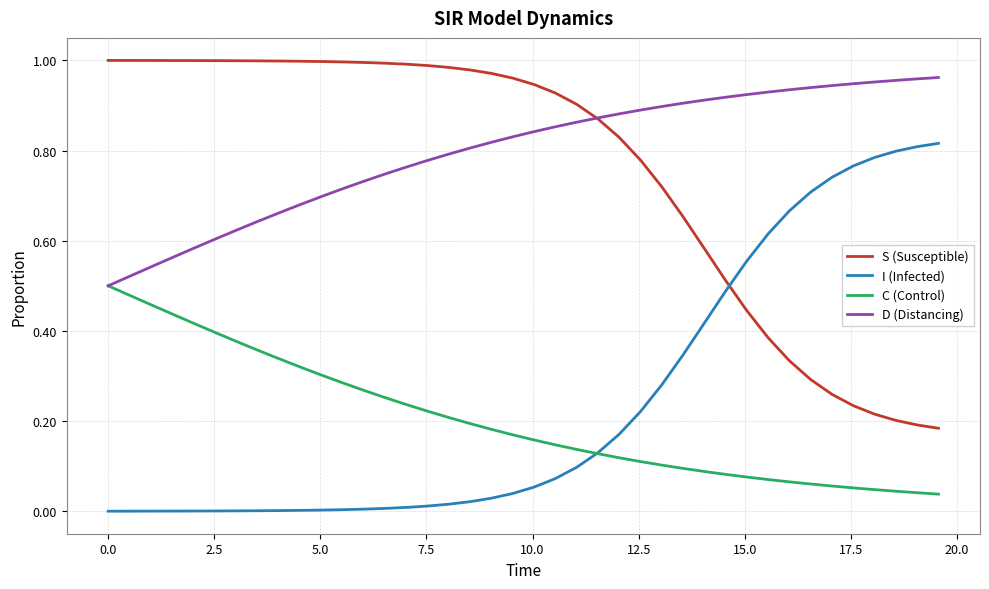

True or false: I (Infected) and S (Susceptible) intersect in this chart.

True